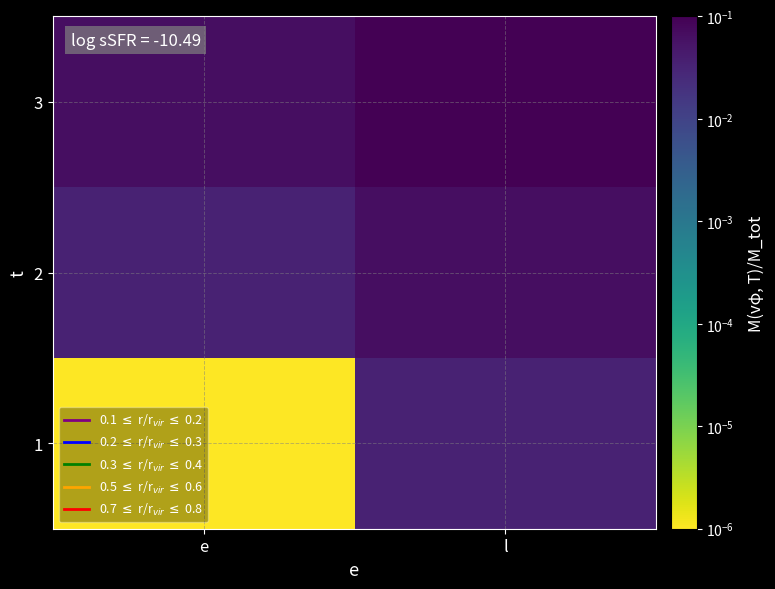

Between e and l, which is larger?

l